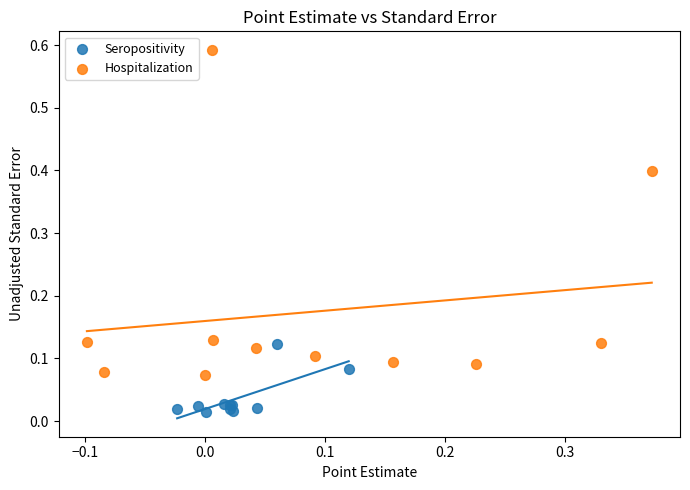

Which series reaches the maximum Y coordinate?

Hospitalization